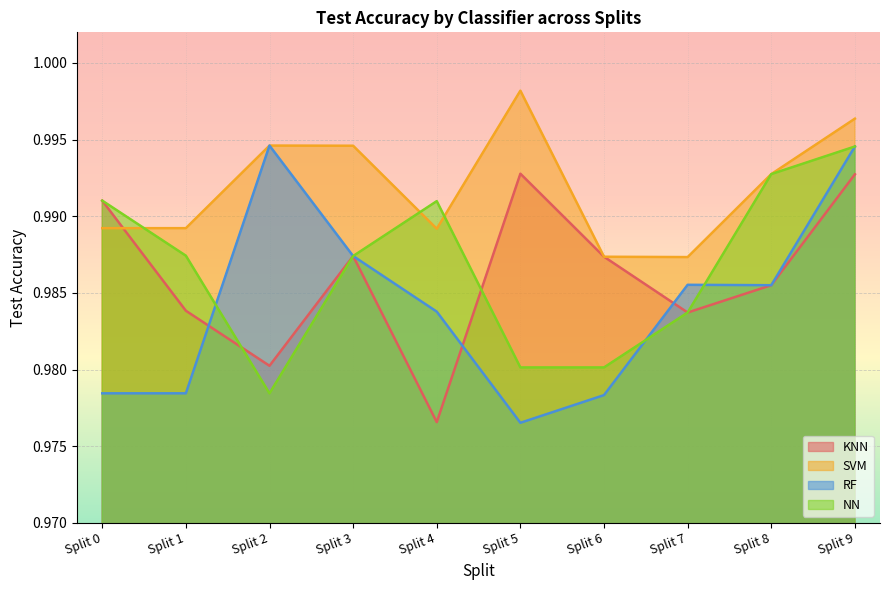

Does the chart display data point markers on the line(s)?

No